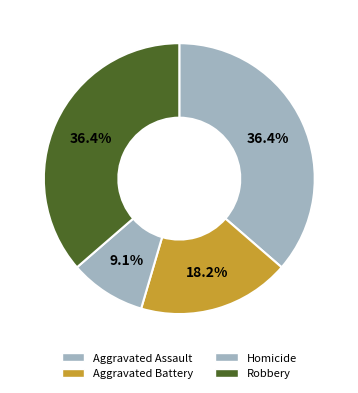

The Robbery slice represents 42% of the pie. True or false?

False